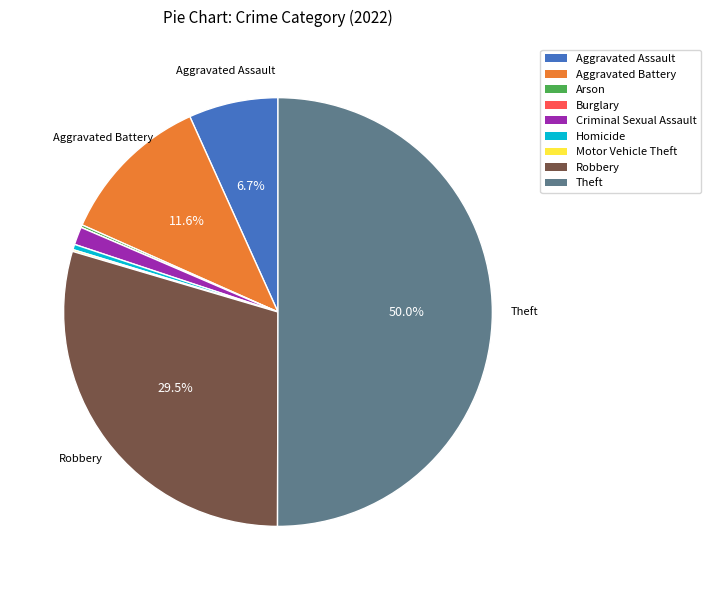

To the nearest percent, what is the difference between the largest and smallest slice percentages?

50%